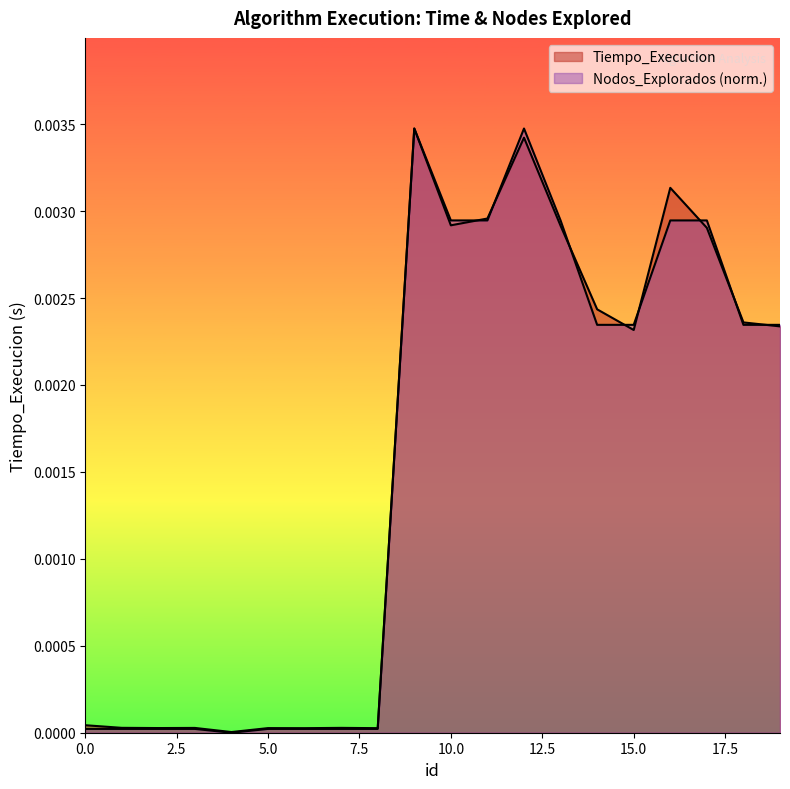

Is it true that Tiempo_Execucion equals 0.0 at 10?

True